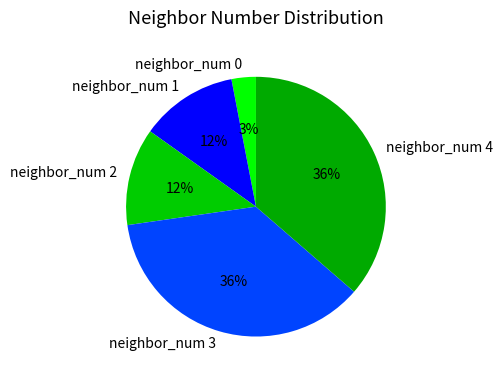

Do neighbor_num 1 and neighbor_num 3 together represent more than half of the pie?

No